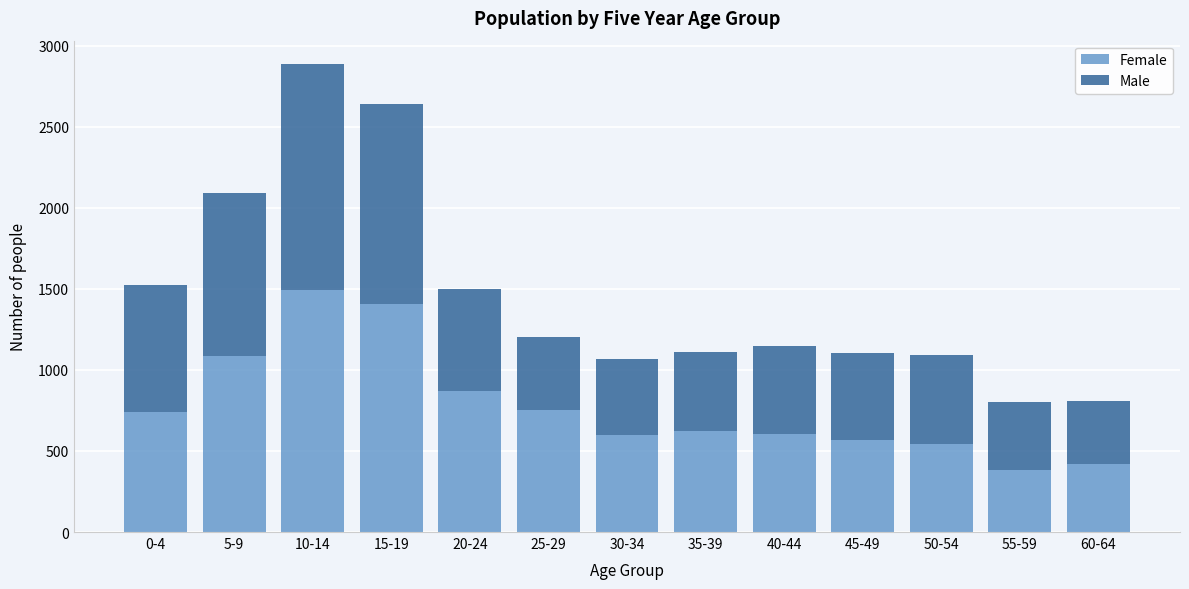

What is the total value across all series at 50-54?

1093